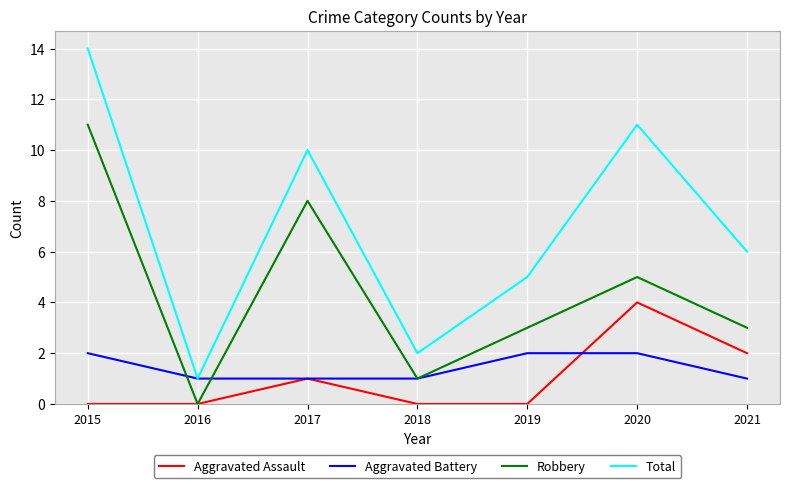

Which series has the largest total across all categories?

Total